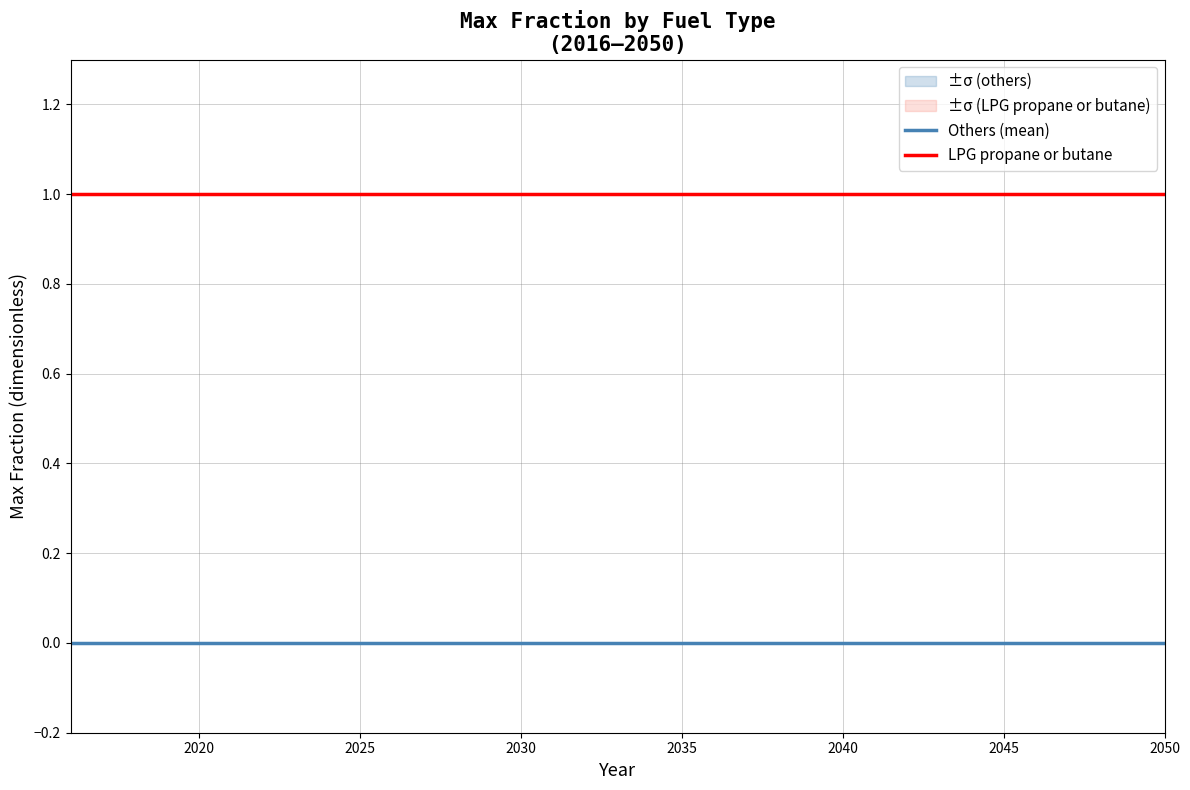

True or false: LPG propane or butane and Others (mean) cross at least once.

False